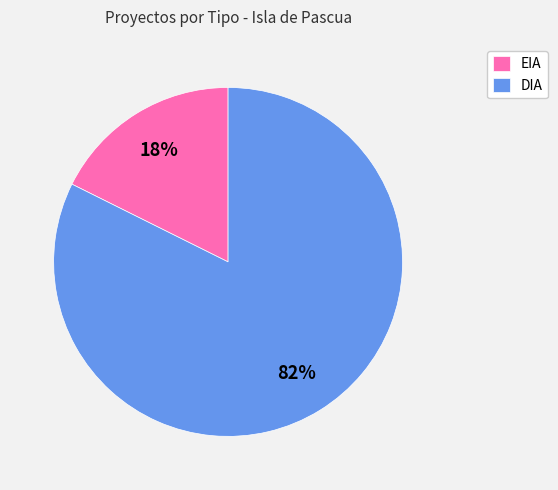

Which slice represents more than half of the pie?

DIA